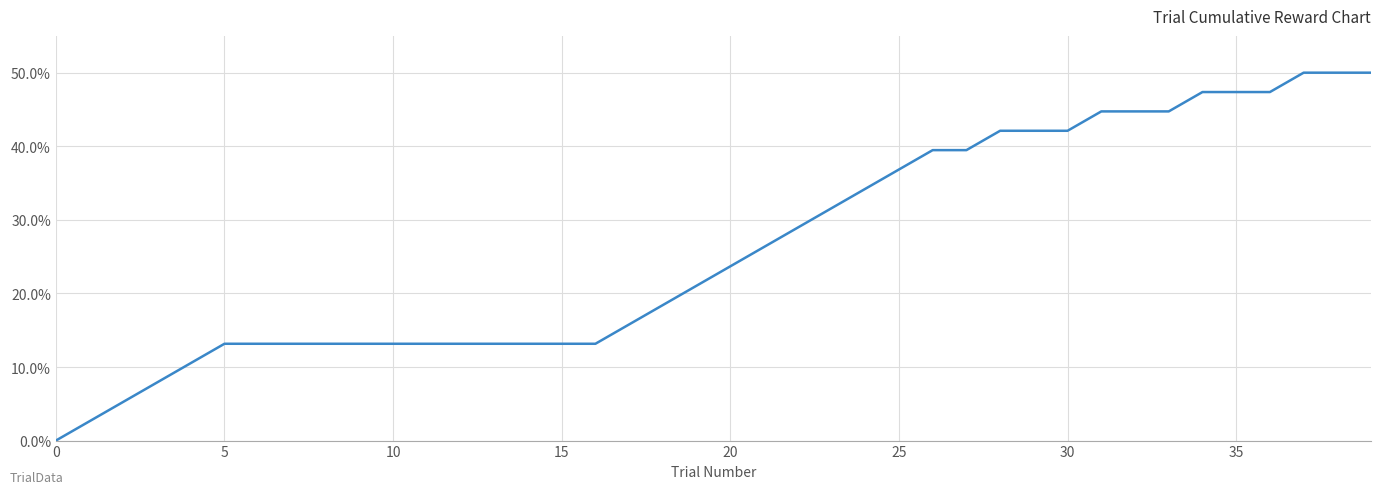

How many values are below 23?

20